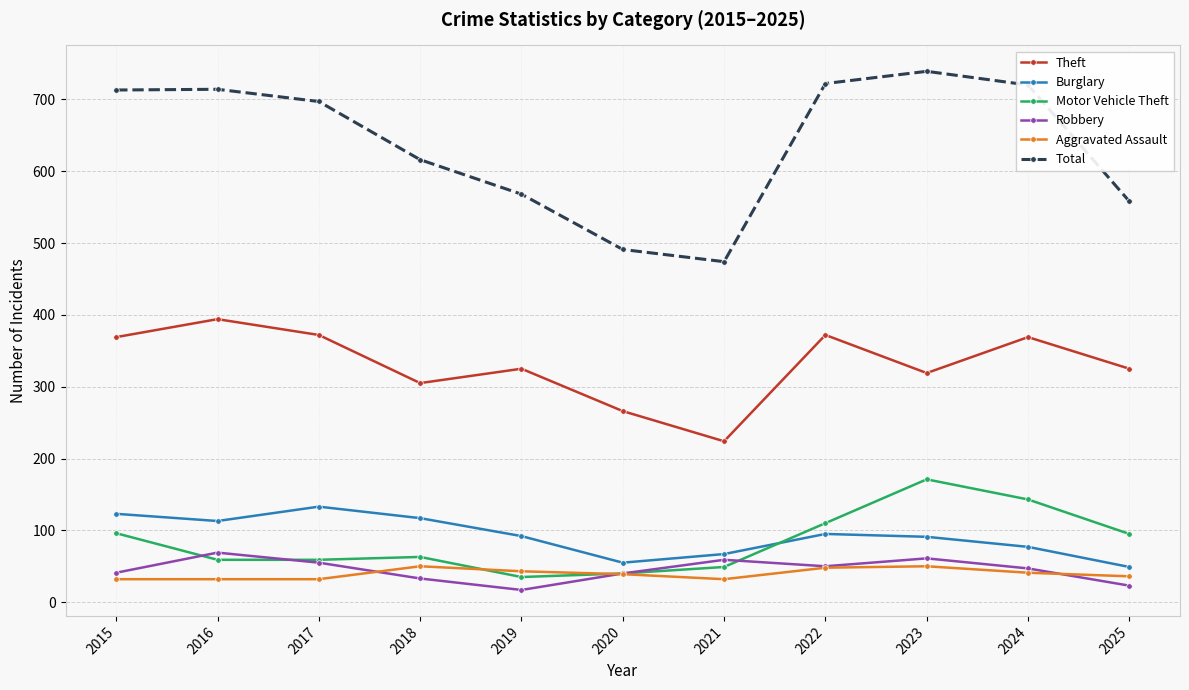

What is the total value across all series at 2022?

1397